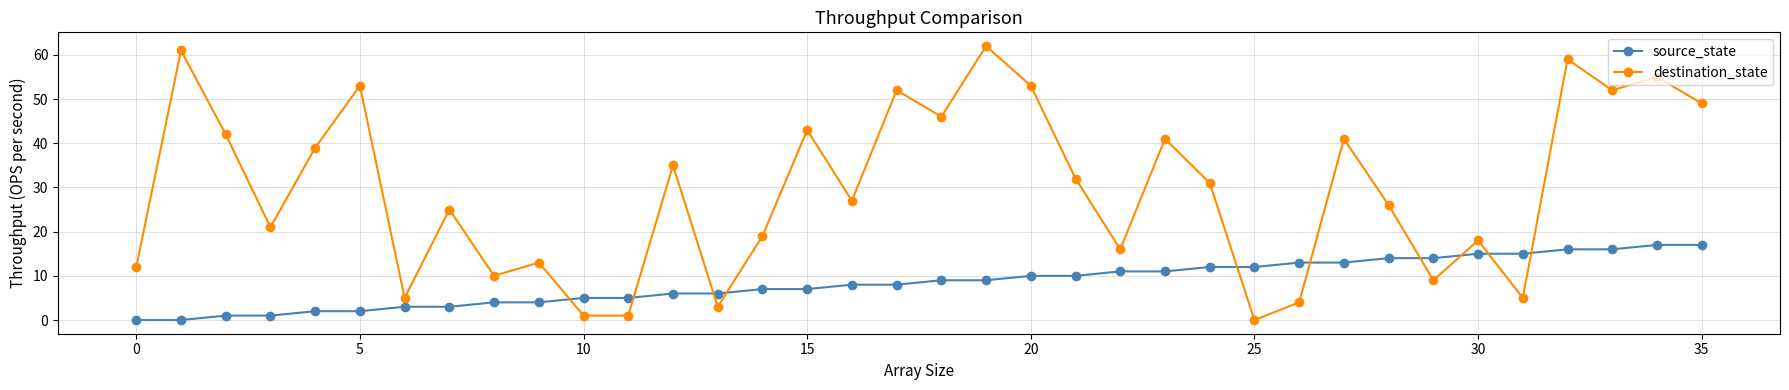

Reading left to right, what are all the values shown in this chart?

source_state: 0	0	1	1	2	2	3	3	4	4	5	5	6	6	7	7	8	8	9	9	10	10	11	11	12	12	13	13	14	14	15	15	16	16	17	17
destination_state: 12	61	42	21	39	53	5	25	10	13	1	1	35	3	19	43	27	52	46	62	53	32	16	41	31	0	4	41	26	9	18	5	59	52	55	49